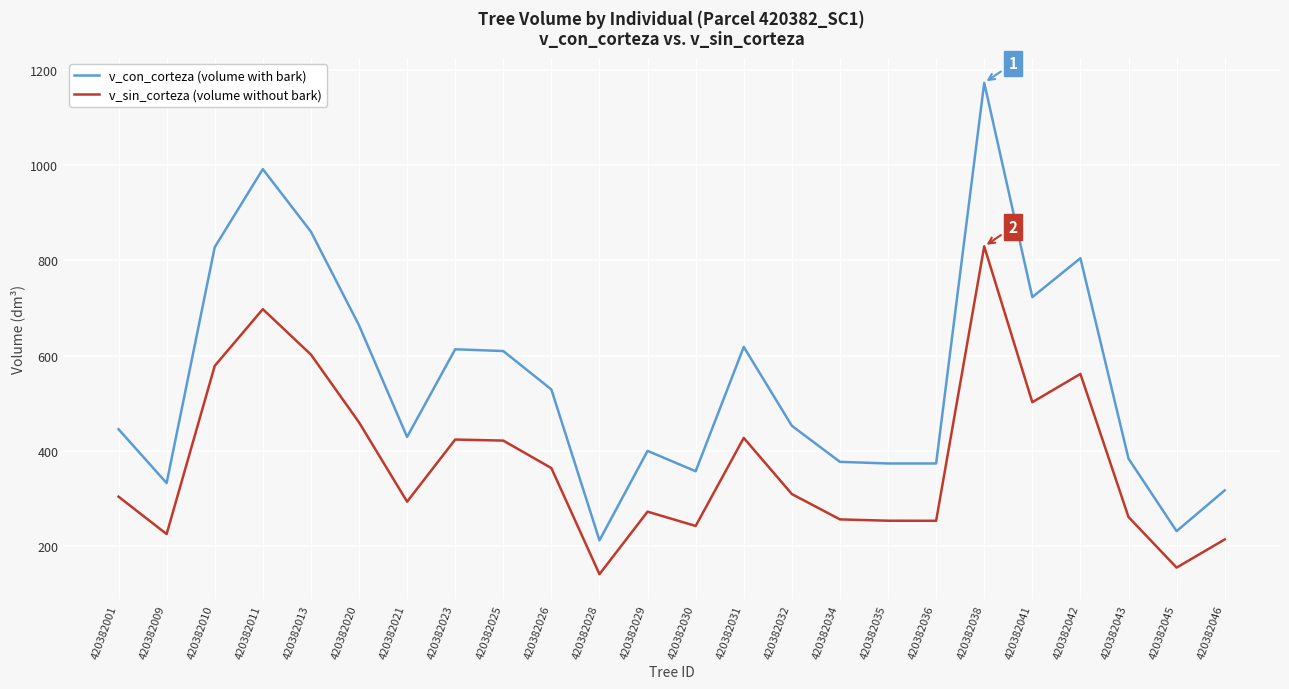

How many series are shown in this chart?

2